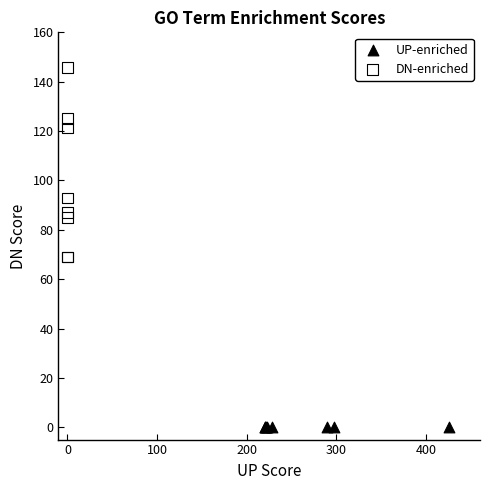

Which series contains the highest Y value?

DN-enriched